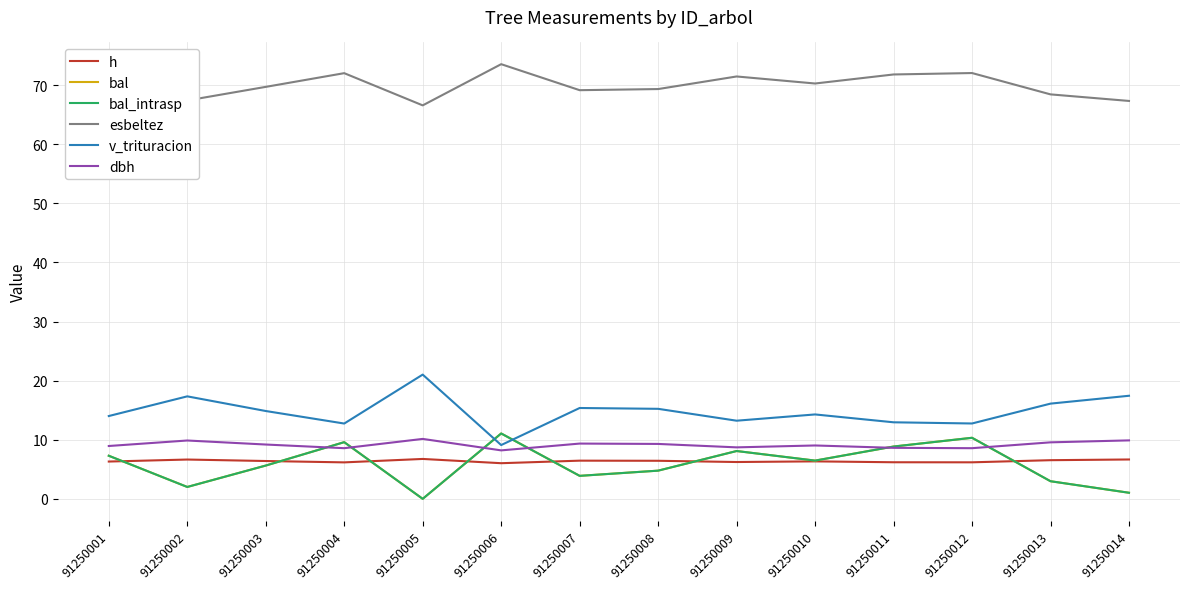

Is this an area chart (filled region under the line)?

No